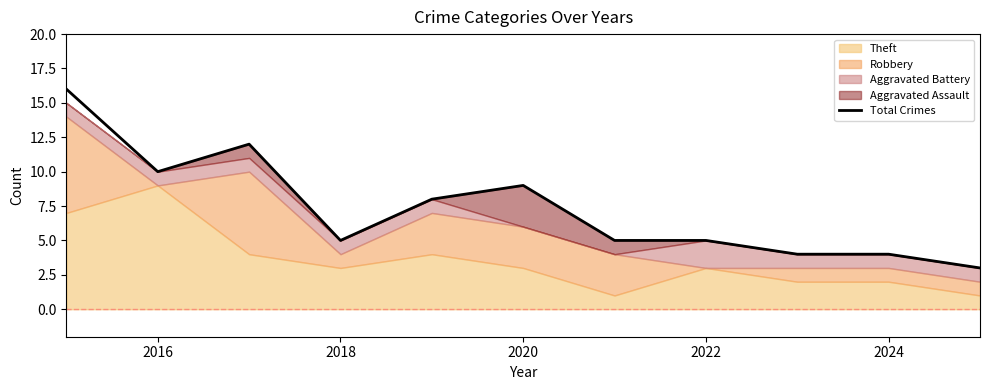

What is the average value?

7